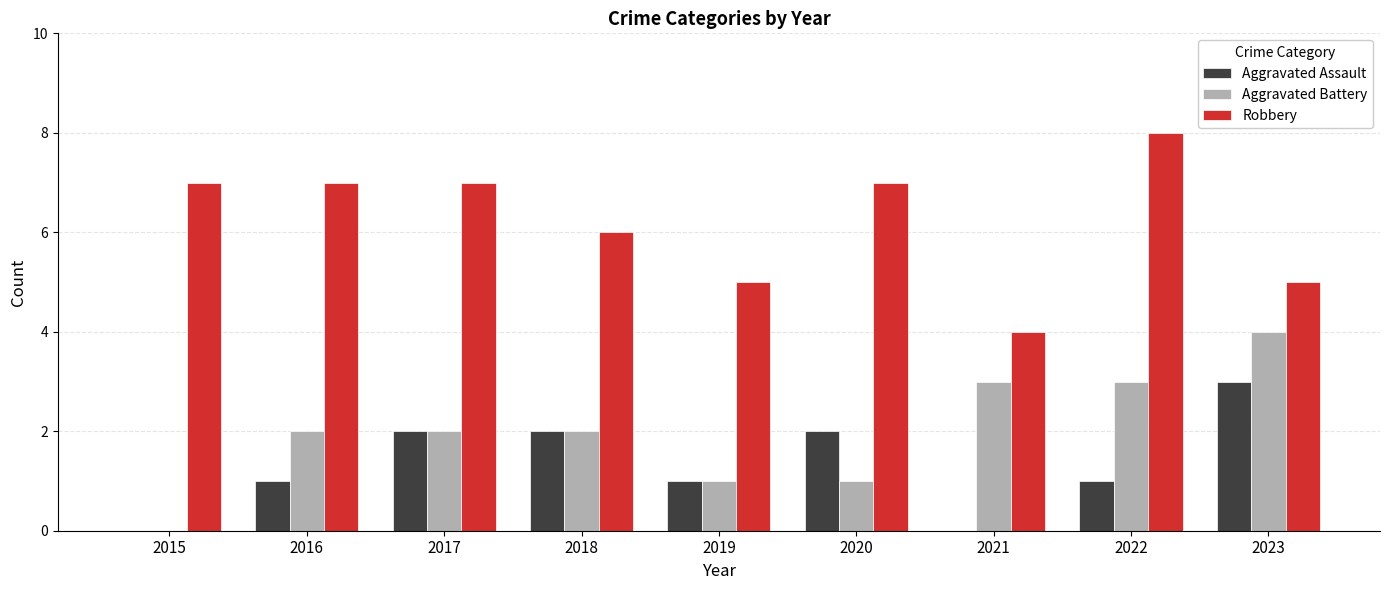

What is the total value across all series at 2017?

11